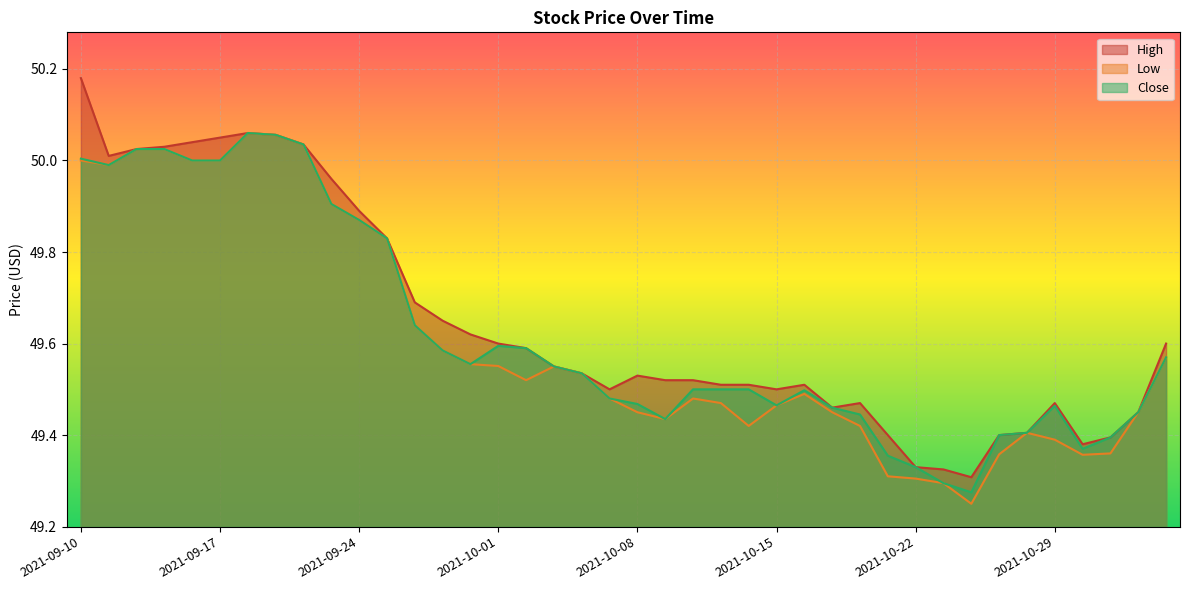

Reading left to right, extract all data points from this chart.

High: 2021-09-10=50.2	2021-09-13=50.0	2021-09-14=50.0	2021-09-15=50.0	2021-09-16=50.0	2021-09-17=50.0	2021-09-20=50.1	2021-09-21=50.1	2021-09-22=50.0	2021-09-23=50.0	2021-09-24=49.9	2021-09-27=49.8	2021-09-28=49.7	2021-09-29=49.7	2021-09-30=49.6	2021-10-01=49.6	2021-10-04=49.6	2021-10-05=49.5	2021-10-06=49.5	2021-10-07=49.5	2021-10-08=49.5	2021-10-11=49.5	2021-10-12=49.5	2021-10-13=49.5	2021-10-14=49.5	2021-10-15=49.5	2021-10-18=49.5	2021-10-19=49.5	2021-10-20=49.5	2021-10-21=49.4	2021-10-22=49.3	2021-10-25=49.3	2021-10-26=49.3	2021-10-27=49.4	2021-10-28=49.4	2021-10-29=49.5	2021-11-01=49.4	2021-11-02=49.4	2021-11-03=49.5	2021-11-04=49.6
Low: 2021-09-10=50.0	2021-09-13=50.0	2021-09-14=50.0	2021-09-15=50.0	2021-09-16=50.0	2021-09-17=50.0	2021-09-20=50.1	2021-09-21=50.1	2021-09-22=50.0	2021-09-23=49.9	2021-09-24=49.9	2021-09-27=49.8	2021-09-28=49.6	2021-09-29=49.6	2021-09-30=49.6	2021-10-01=49.6	2021-10-04=49.5	2021-10-05=49.5	2021-10-06=49.5	2021-10-07=49.5	2021-10-08=49.5	2021-10-11=49.4	2021-10-12=49.5	2021-10-13=49.5	2021-10-14=49.4	2021-10-15=49.5	2021-10-18=49.5	2021-10-19=49.5	2021-10-20=49.4	2021-10-21=49.3	2021-10-22=49.3	2021-10-25=49.3	2021-10-26=49.2	2021-10-27=49.4	2021-10-28=49.4	2021-10-29=49.4	2021-11-01=49.4	2021-11-02=49.4	2021-11-03=49.5	2021-11-04=49.6
Close: 2021-09-10=50.0	2021-09-13=50.0	2021-09-14=50.0	2021-09-15=50.0	2021-09-16=50.0	2021-09-17=50.0	2021-09-20=50.1	2021-09-21=50.1	2021-09-22=50.0	2021-09-23=49.9	2021-09-24=49.9	2021-09-27=49.8	2021-09-28=49.6	2021-09-29=49.6	2021-09-30=49.6	2021-10-01=49.6	2021-10-04=49.6	2021-10-05=49.5	2021-10-06=49.5	2021-10-07=49.5	2021-10-08=49.5	2021-10-11=49.4	2021-10-12=49.5	2021-10-13=49.5	2021-10-14=49.5	2021-10-15=49.5	2021-10-18=49.5	2021-10-19=49.5	2021-10-20=49.4	2021-10-21=49.4	2021-10-22=49.3	2021-10-25=49.3	2021-10-26=49.3	2021-10-27=49.4	2021-10-28=49.4	2021-10-29=49.5	2021-11-01=49.4	2021-11-02=49.4	2021-11-03=49.5	2021-11-04=49.6